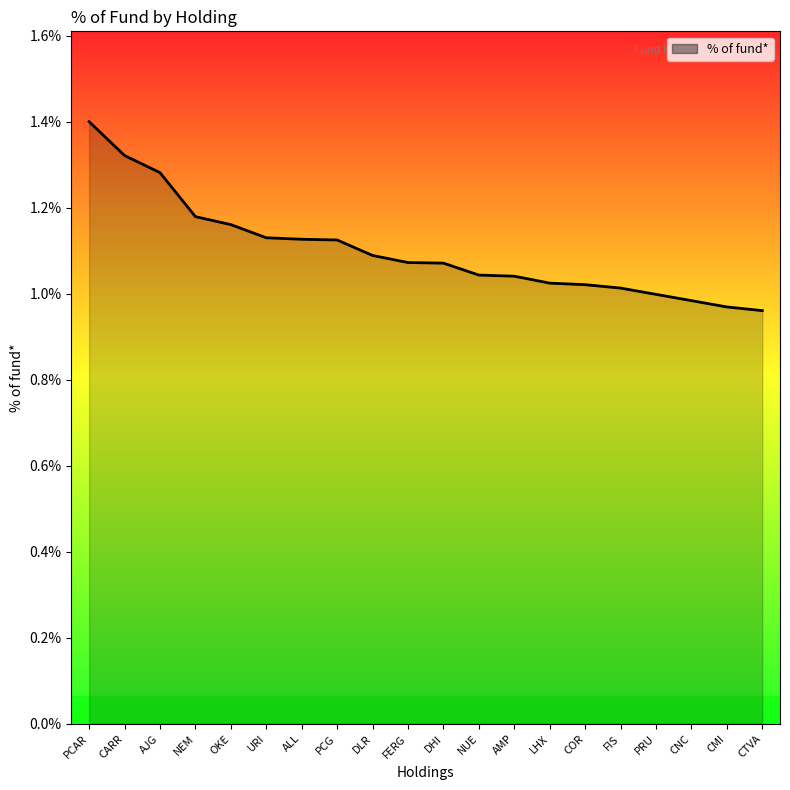

True or false: the data shows 1.0 at CTVA.

True